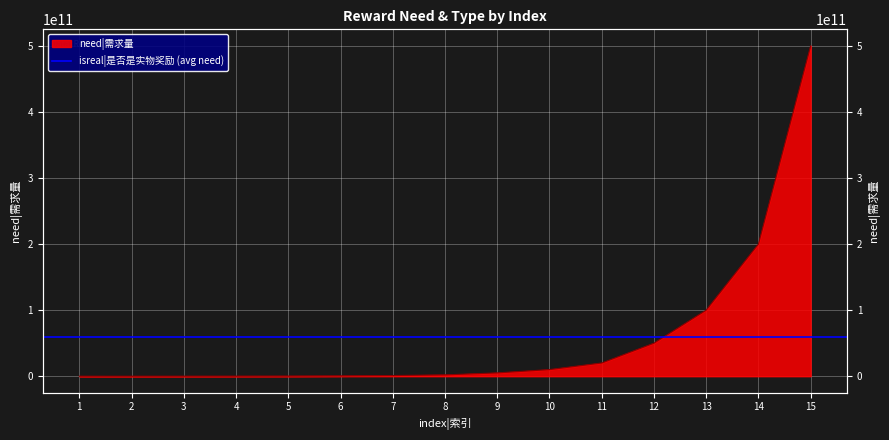

True or false: the data shows 100000000000 at 13.

True